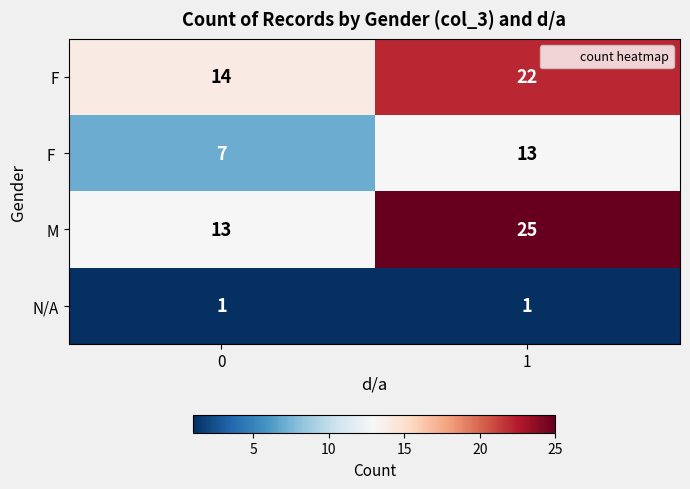

What is the spread (max minus min) of values at 0?

13